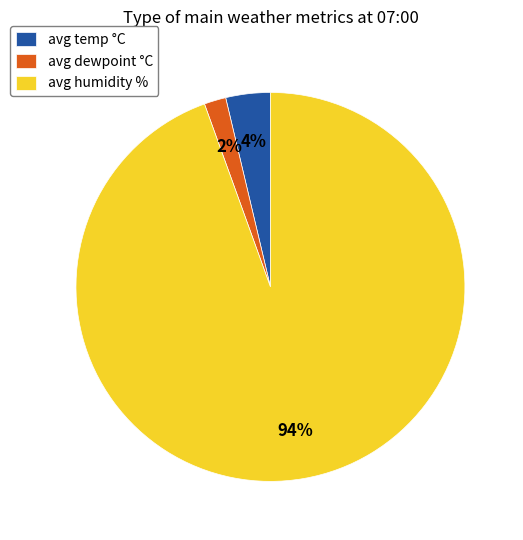

How many slices are in this pie chart?

3